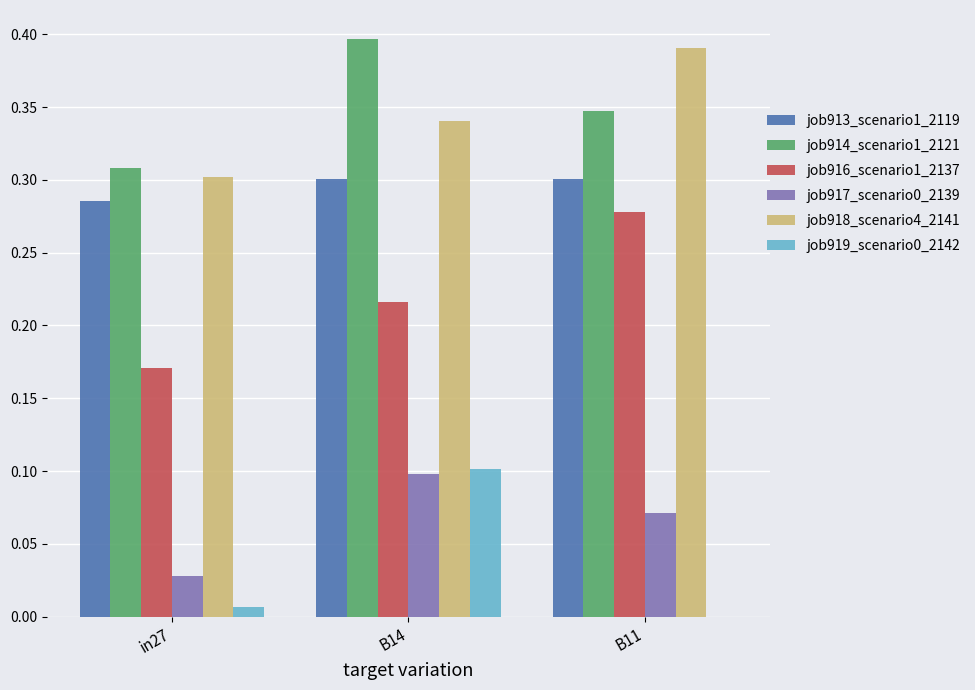

How many data points does each series have?

3